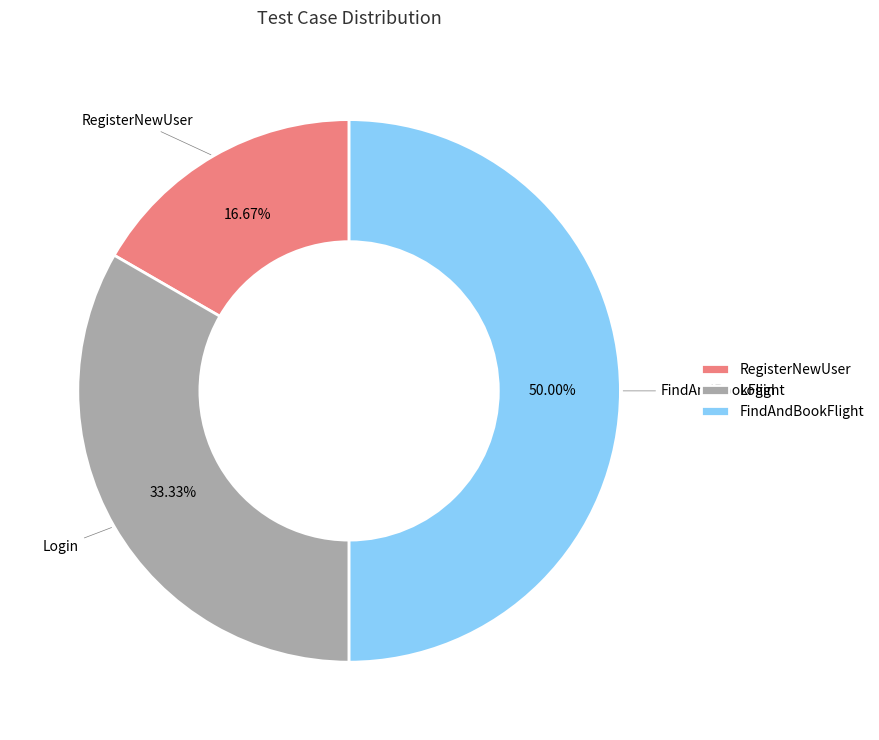

To the nearest percent, what is the difference between the Login and FindAndBookFlight slice percentages?

17%